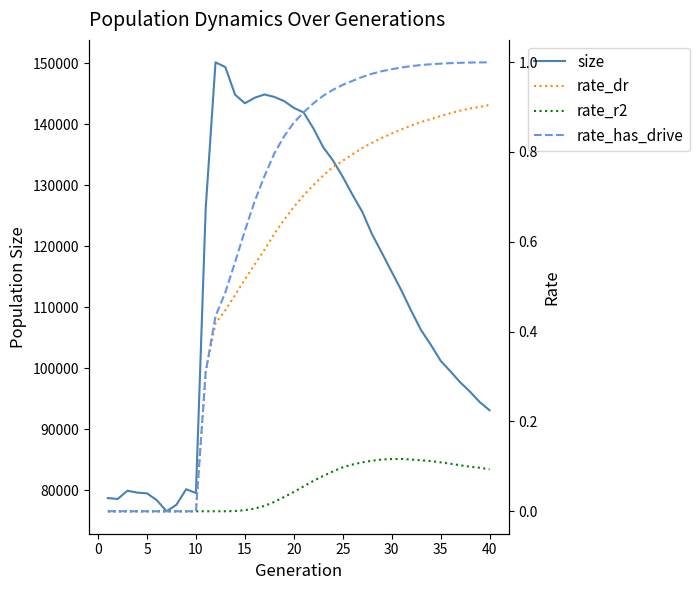

What is the highest value of the size series?

150163